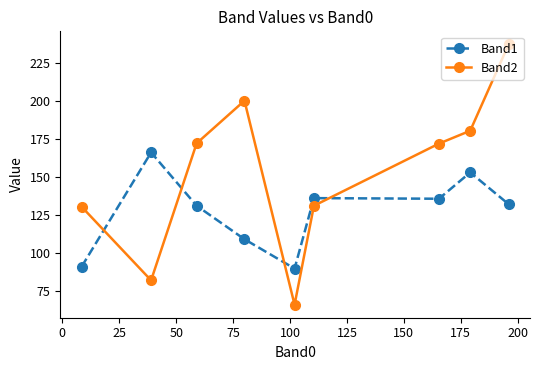

Which series has the widest spread of values?

Band2